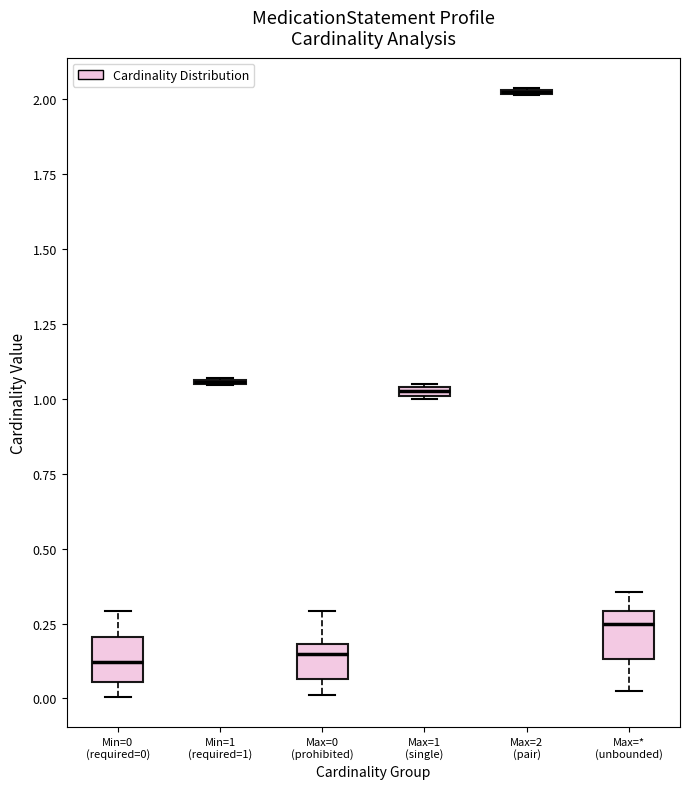

Where is the upper edge of the box for Min=0 (required=0) on the y-axis? The values are not printed on the chart, so give them approximately, as read against the axis.

0.20